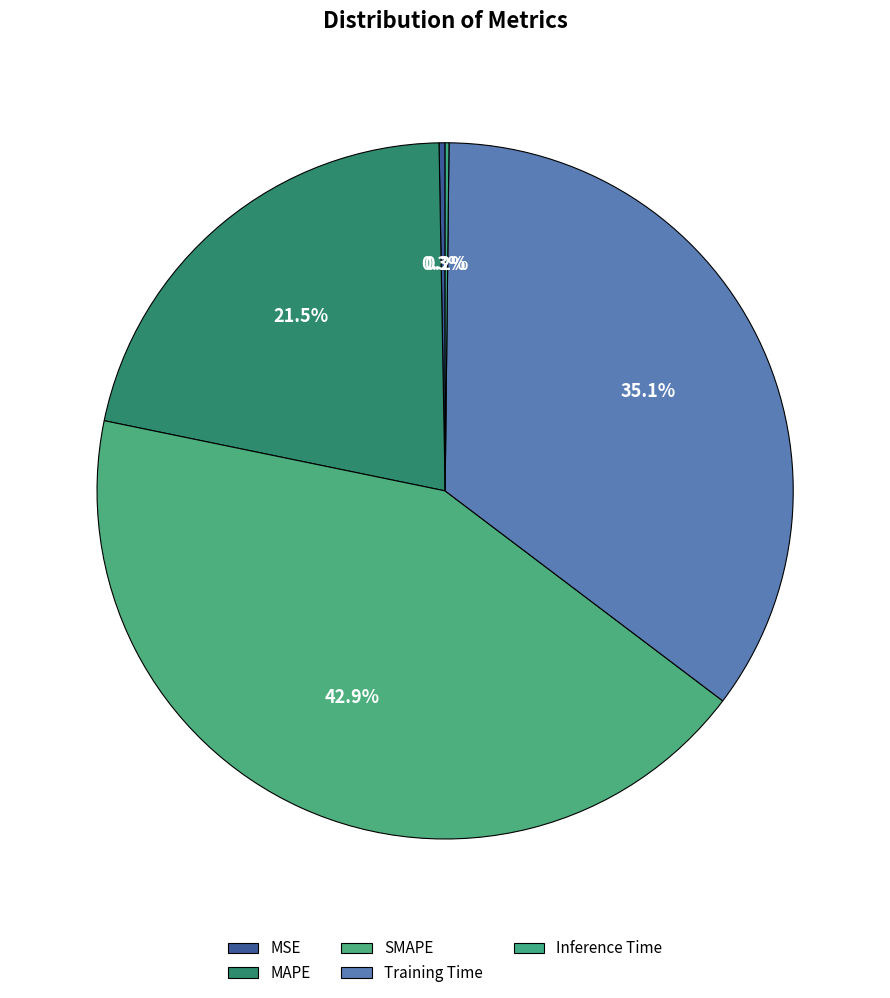

The MSE slice represents 0% of the pie. True or false?

True